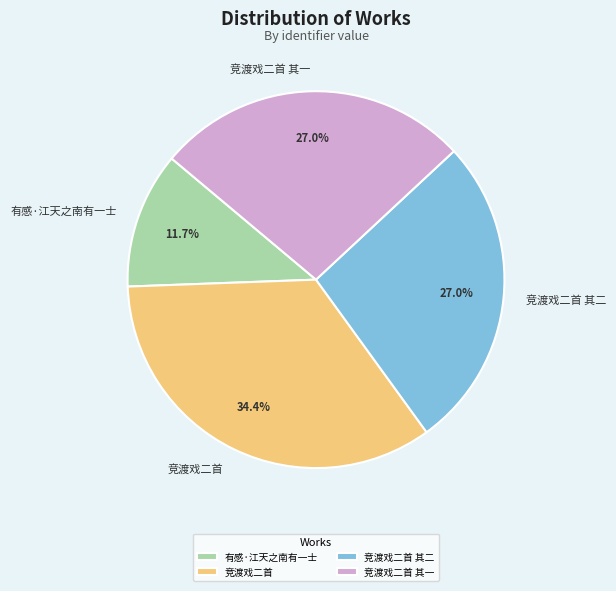

Approximately how many times larger is the value at 有感·江天之南有一士 compared to 竞渡戏二首?

0.3